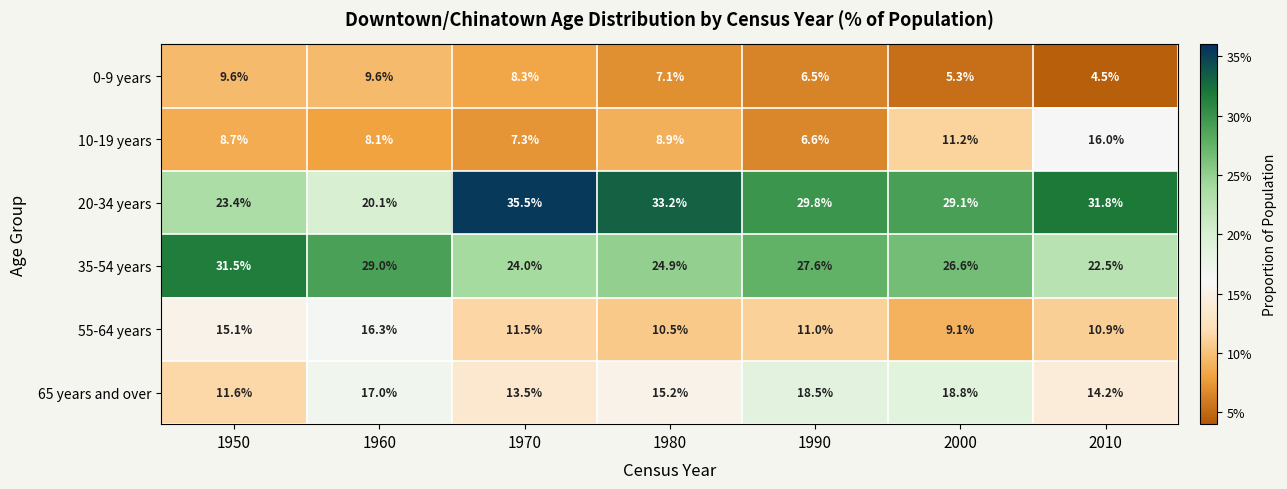

Which category has the lowest value in the 20-34 years series?

1960